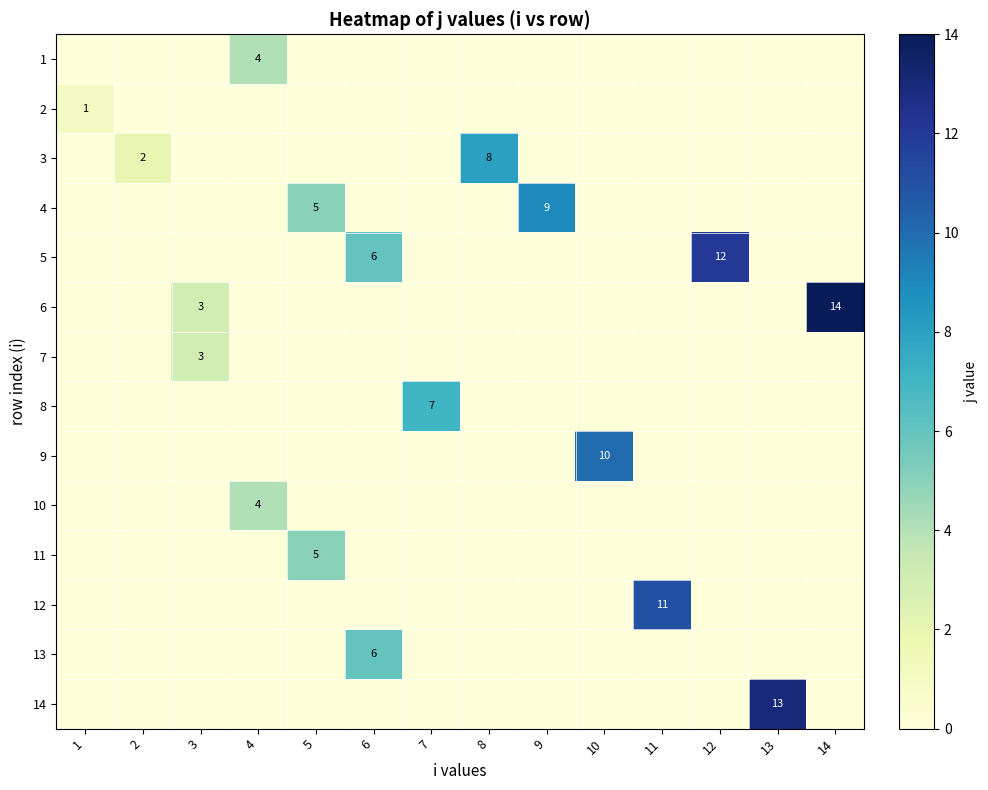

How many distinct data groups are displayed?

14